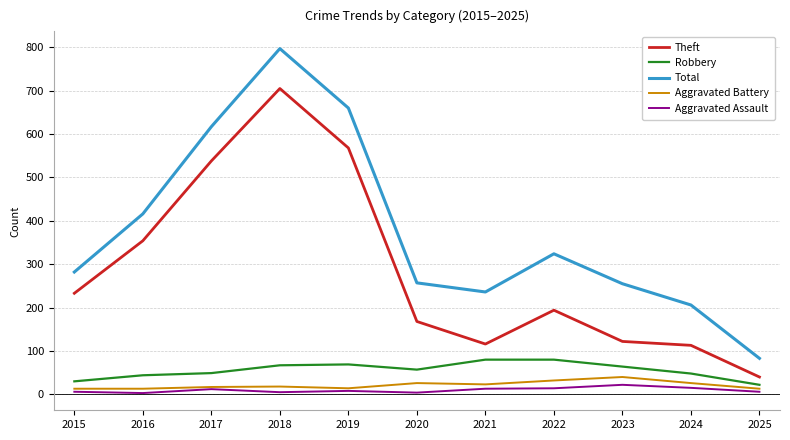

How many lines are shown in the chart?

5